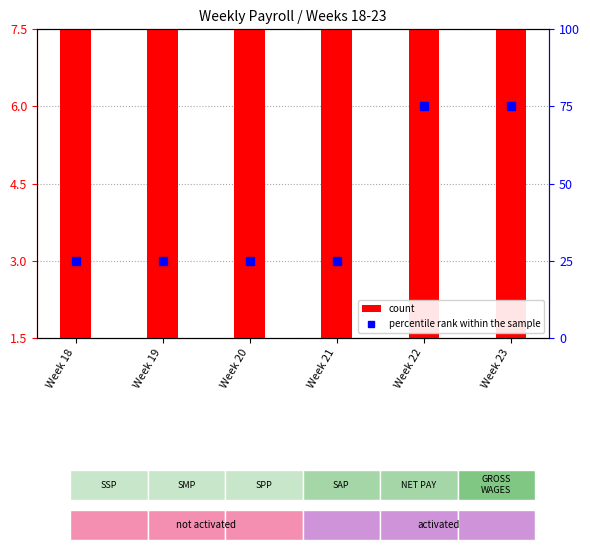

What is the sum of the count values at Week 19 and Week 18?

37